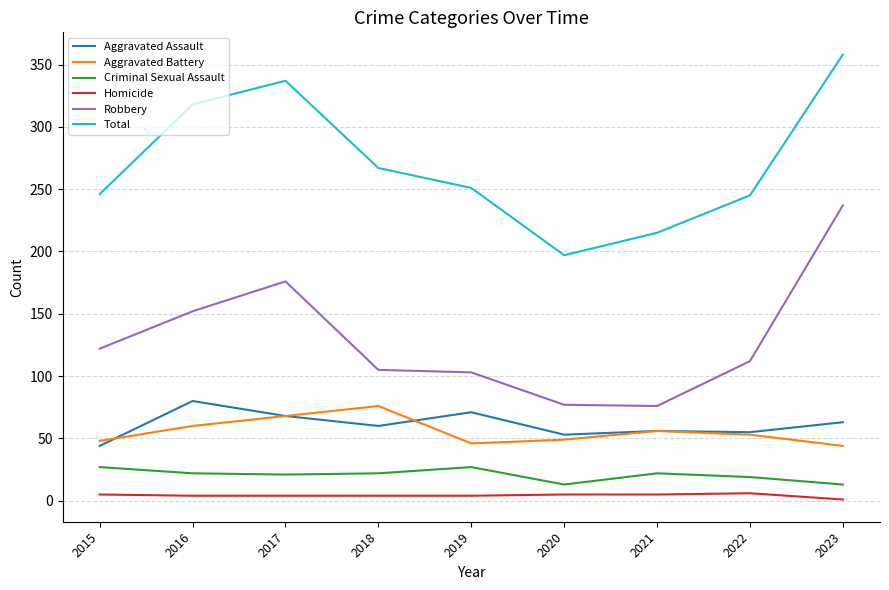

What is the average value of the Aggravated Battery series?

56